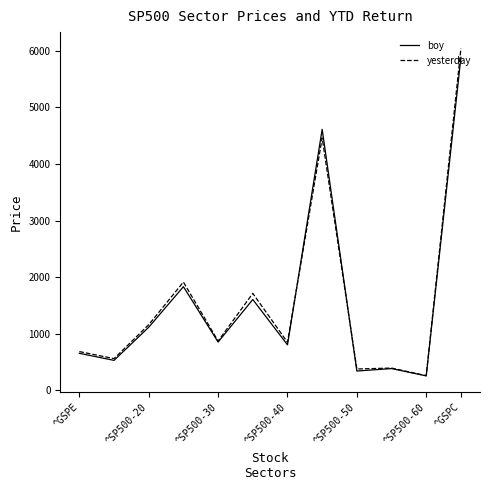

What is the minimum value shown in the chart?

255.9